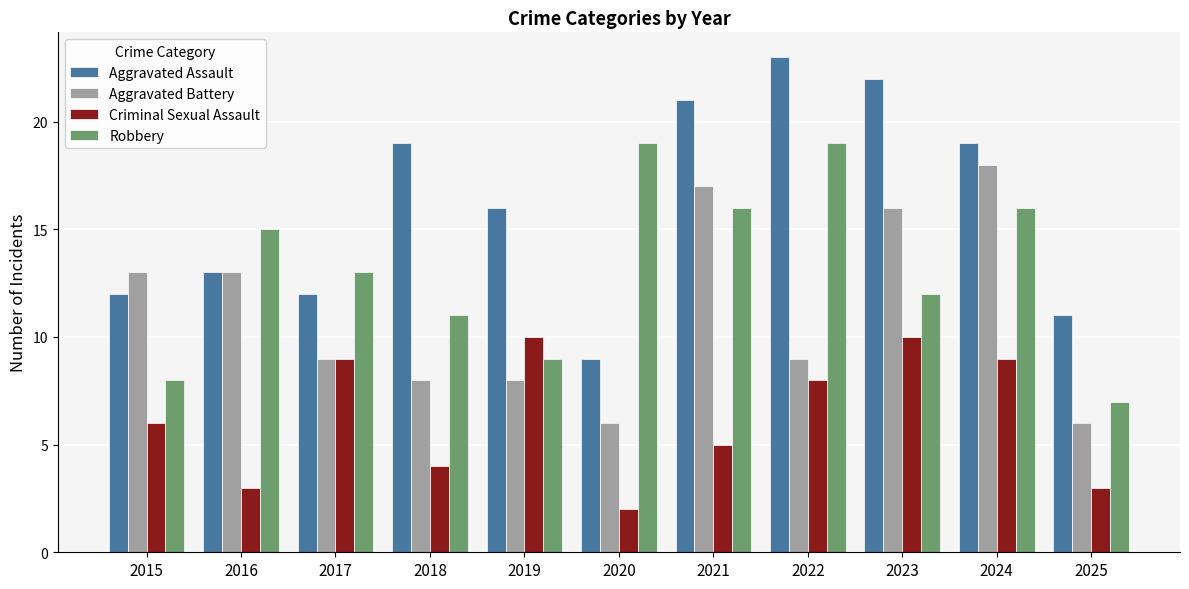

Reading right to left, what are all the values shown in this chart?

Aggravated Assault: 2025=11	2024=19	2023=22	2022=23	2021=21	2020=9	2019=16	2018=19	2017=12	2016=13	2015=12
Aggravated Battery: 2025=6	2024=18	2023=16	2022=9	2021=17	2020=6	2019=8	2018=8	2017=9	2016=13	2015=13
Criminal Sexual Assault: 2025=3	2024=9	2023=10	2022=8	2021=5	2020=2	2019=10	2018=4	2017=9	2016=3	2015=6
Robbery: 2025=7	2024=16	2023=12	2022=19	2021=16	2020=19	2019=9	2018=11	2017=13	2016=15	2015=8